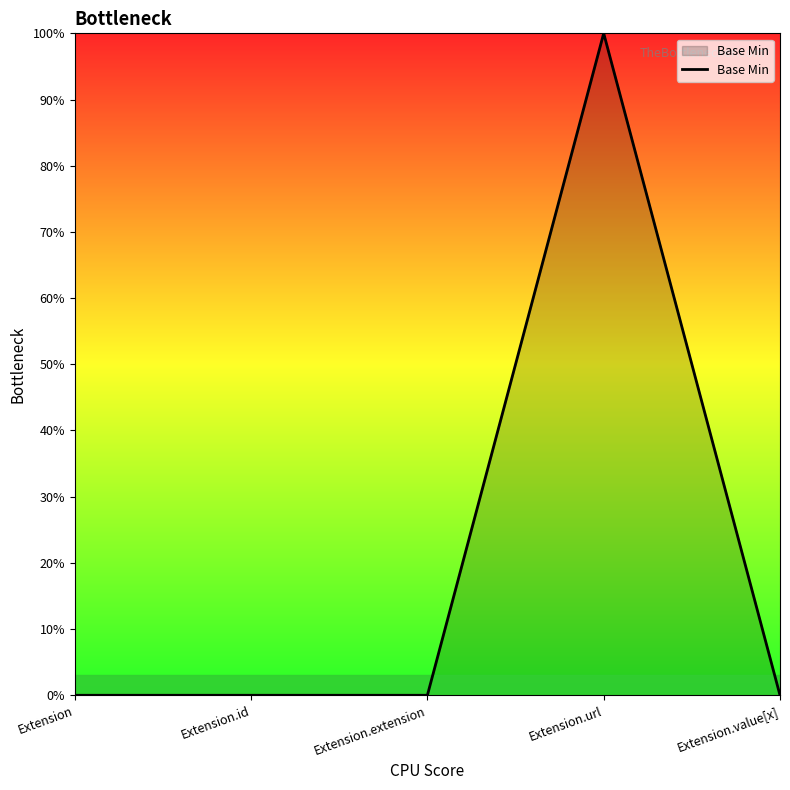

True or false: there are more than 0 points higher than both neighbors.

True